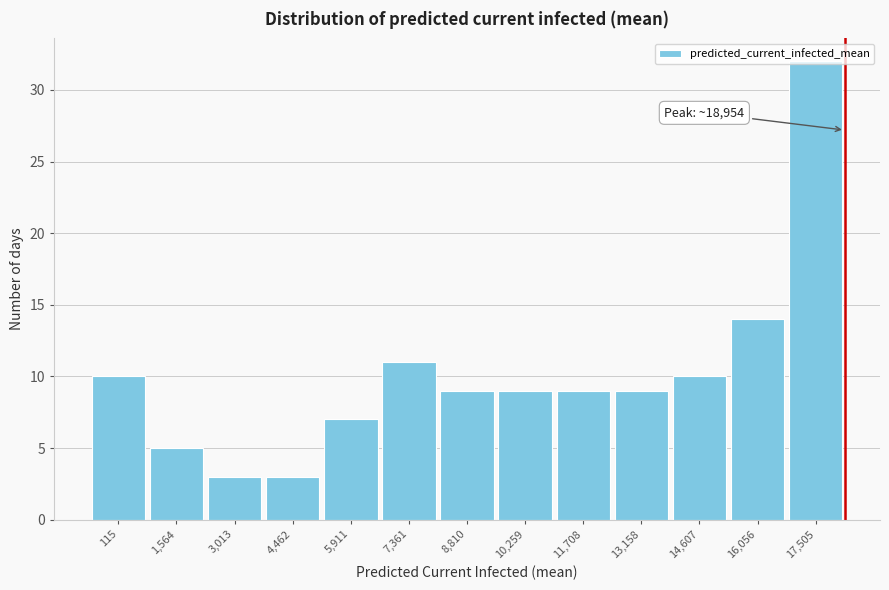

What is the label of the 3rd bar from the left?

3,013